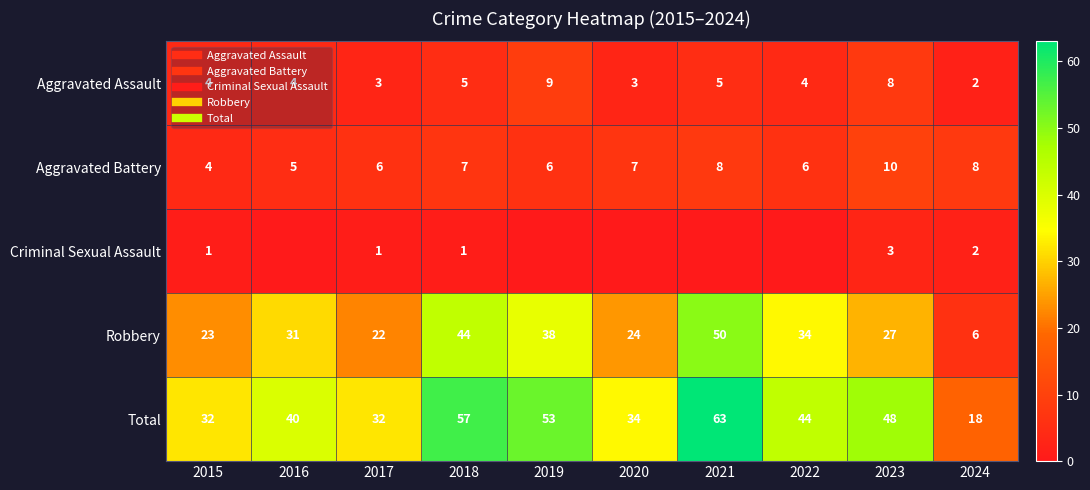

How many data points does each series have?

10